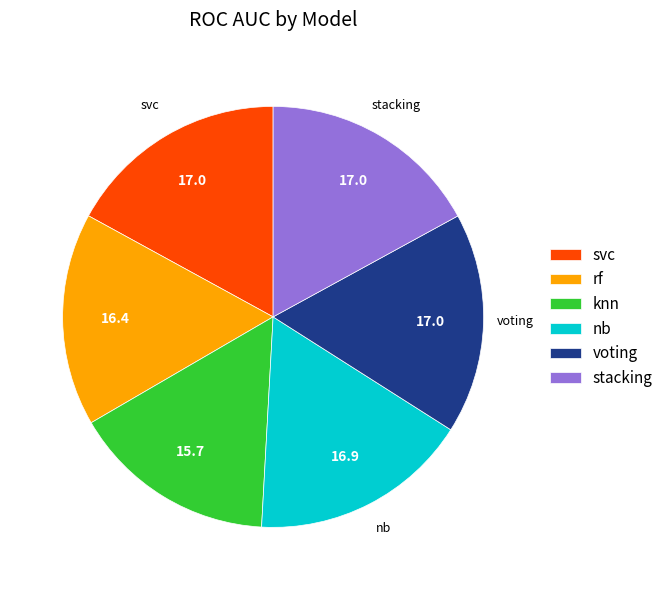

What is the smallest slice in the pie chart?

knn